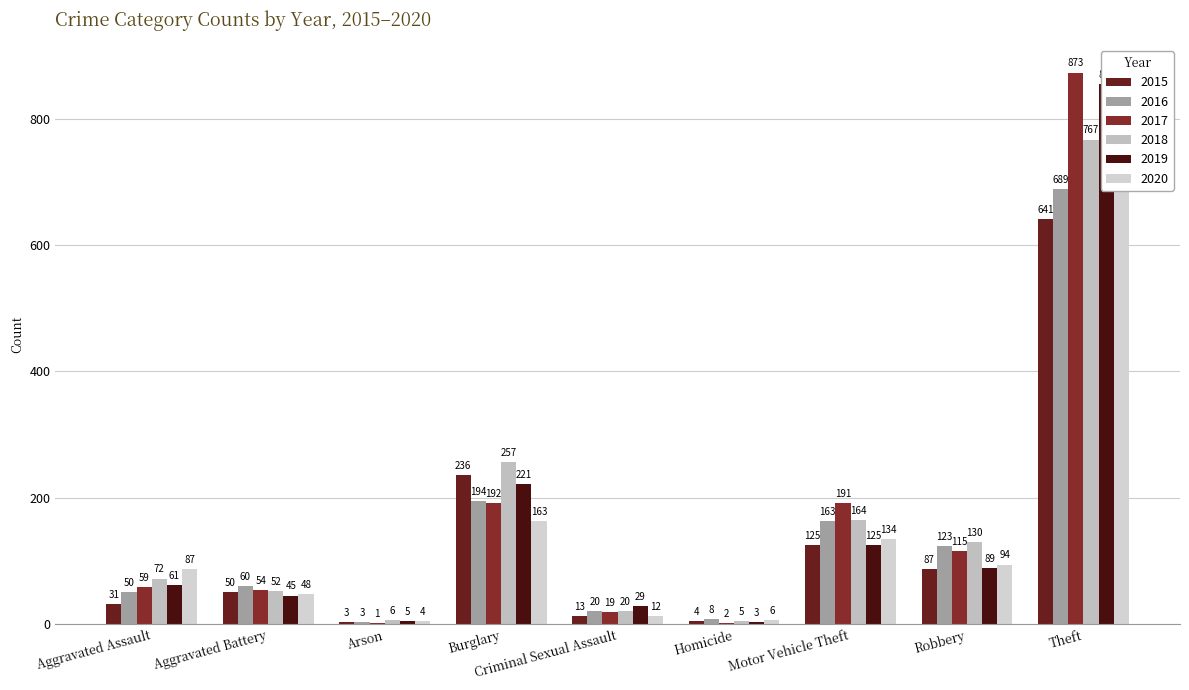

What is the difference between the 2017 values at Motor Vehicle Theft and Aggravated Assault?

132